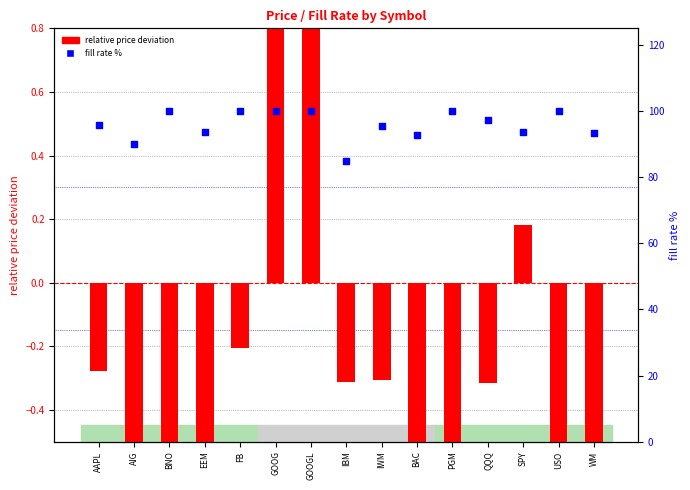

Which series reaches the minimum Y coordinate?

relative price deviation